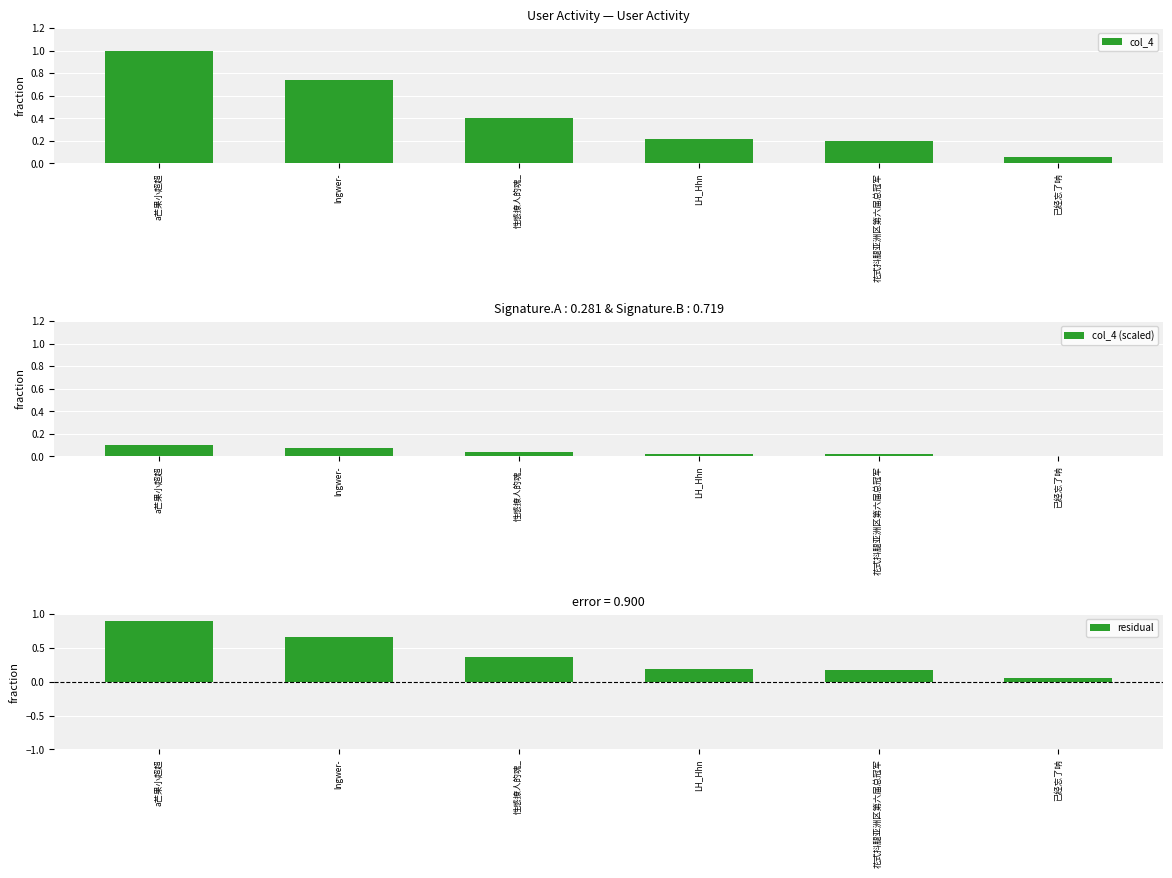

Reading left to right, extract all data points from this chart.

col_4: 1.0	0.7	0.4	0.2	0.2	0.1
col_4 (scaled): 0.1	0.1	0.0	0.0	0.0	0.0
residual: 0.9	0.7	0.4	0.2	0.2	0.0